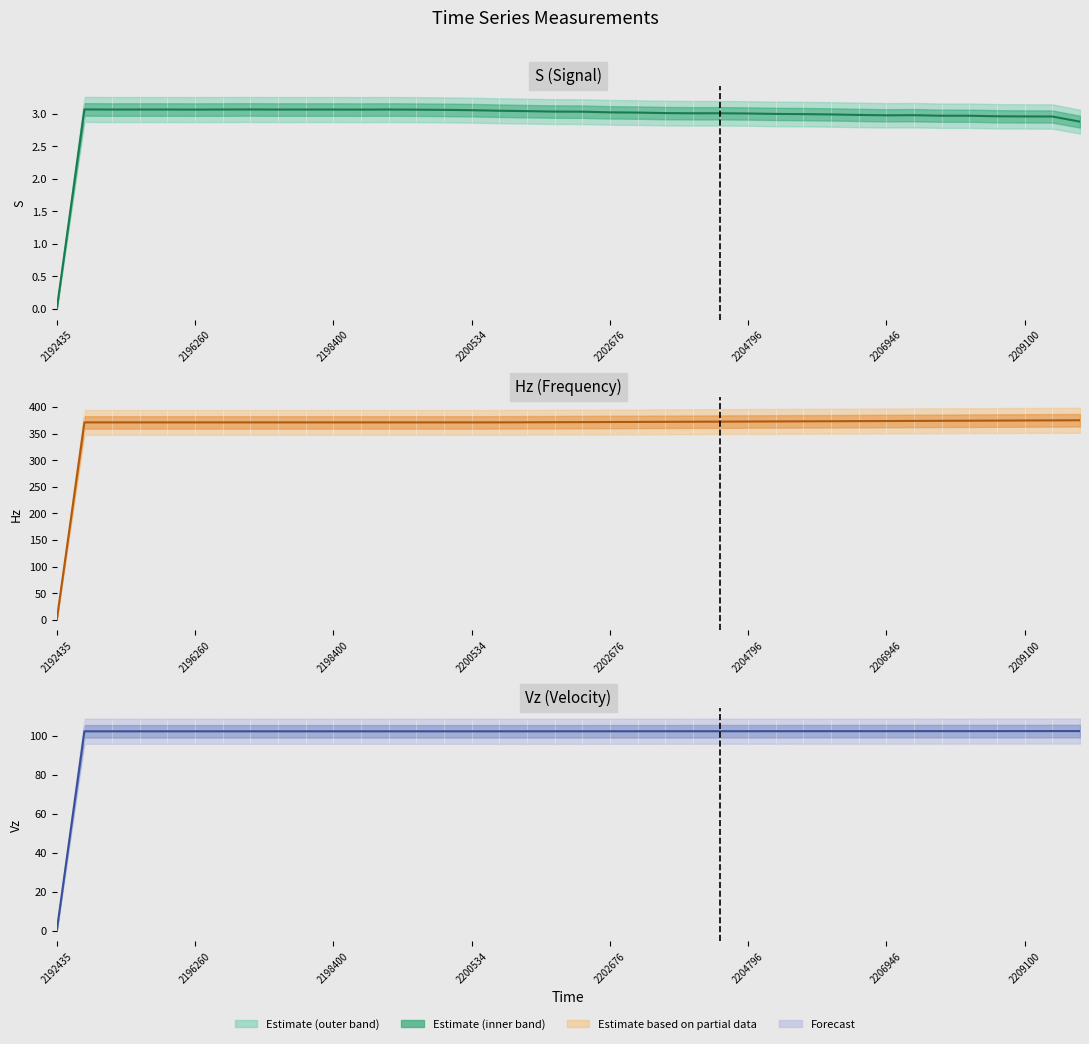

Where is the first local maximum?

2196260